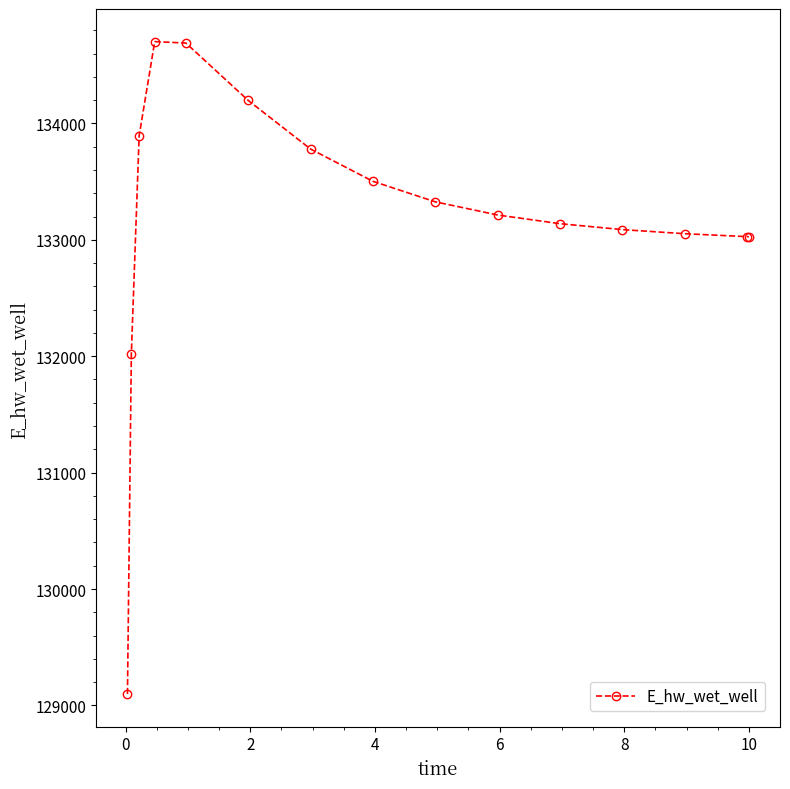

What is the value of the 1st point from the left?

129098.1